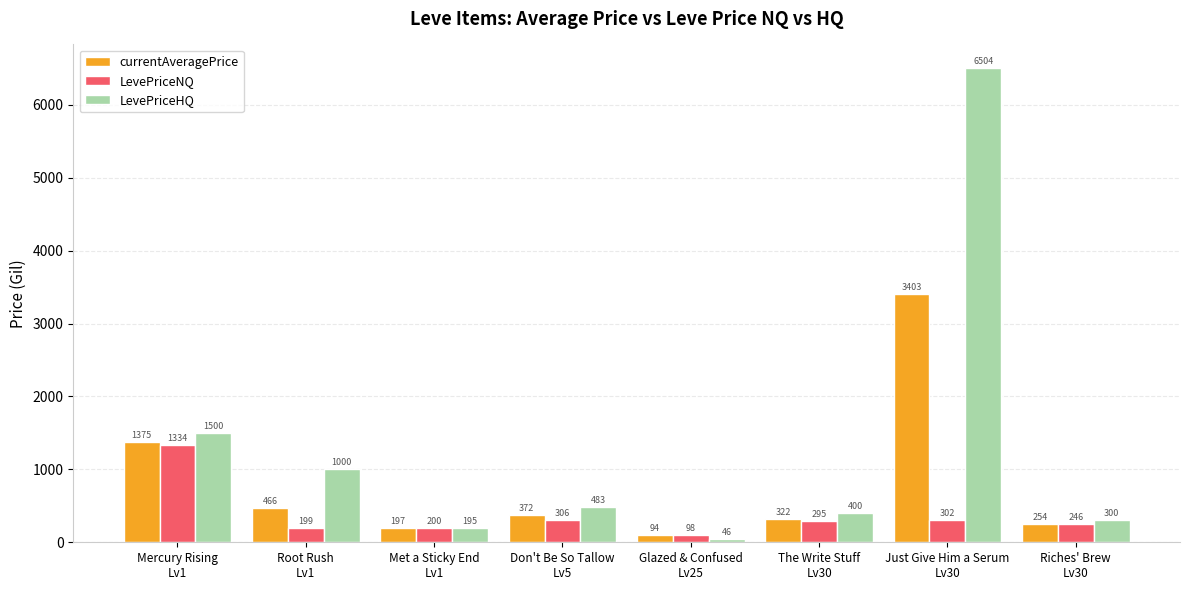

What is the average value of the currentAveragePrice series?

810.4